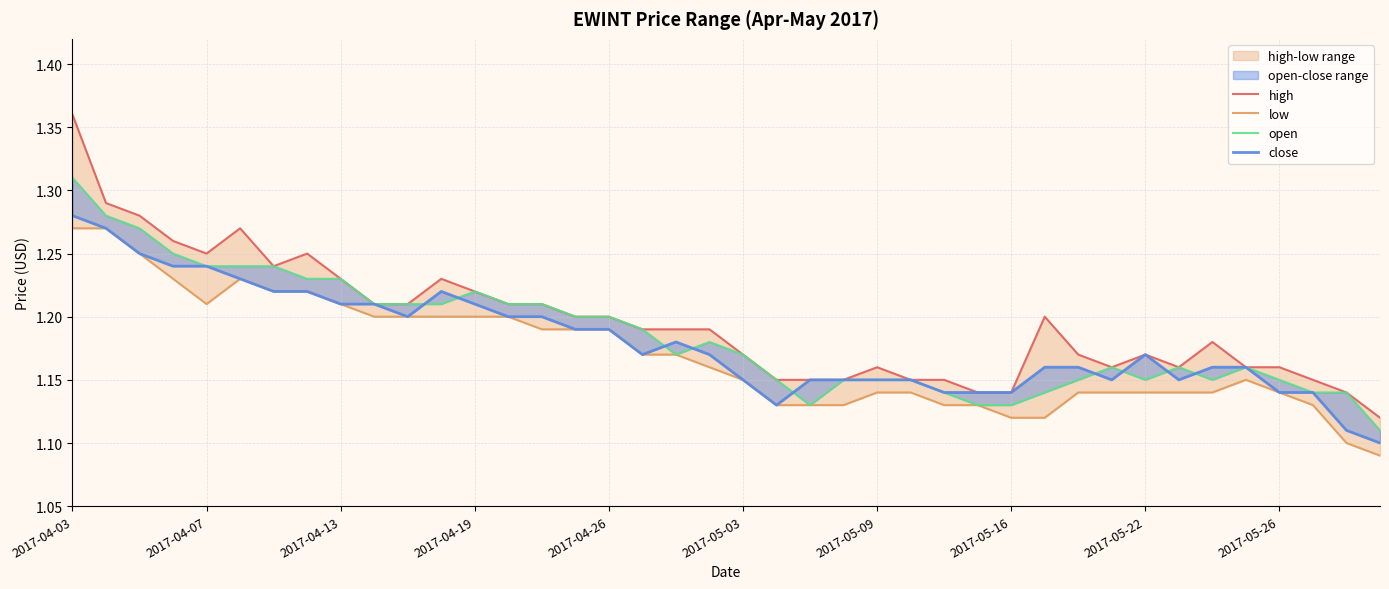

In open, how many points are lower than both neighbors (excluding endpoints)?

4